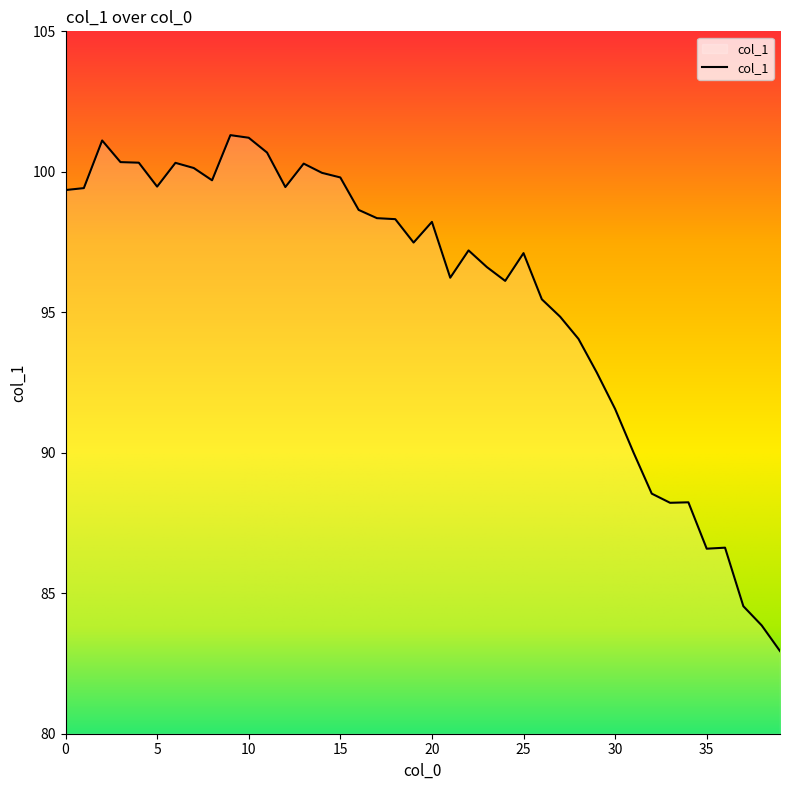

What is the smallest value displayed?

82.9